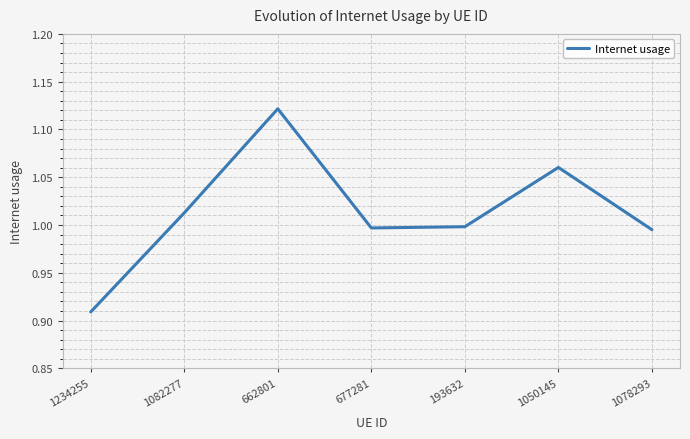

What position from the left is 1050145?

6